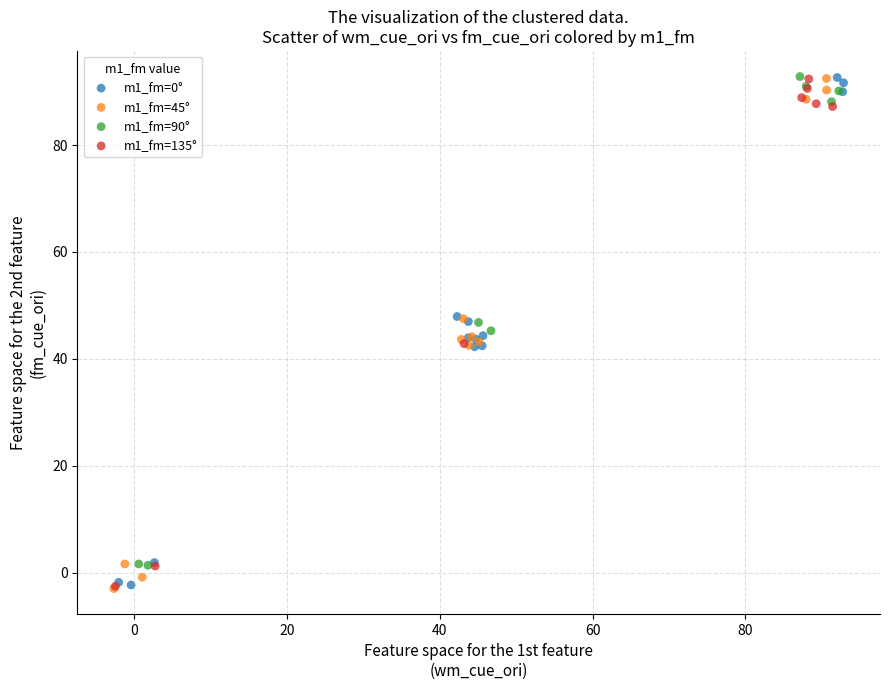

What are all the series names shown in the legend?

m1_fm=0°, m1_fm=45°, m1_fm=90°, m1_fm=135°